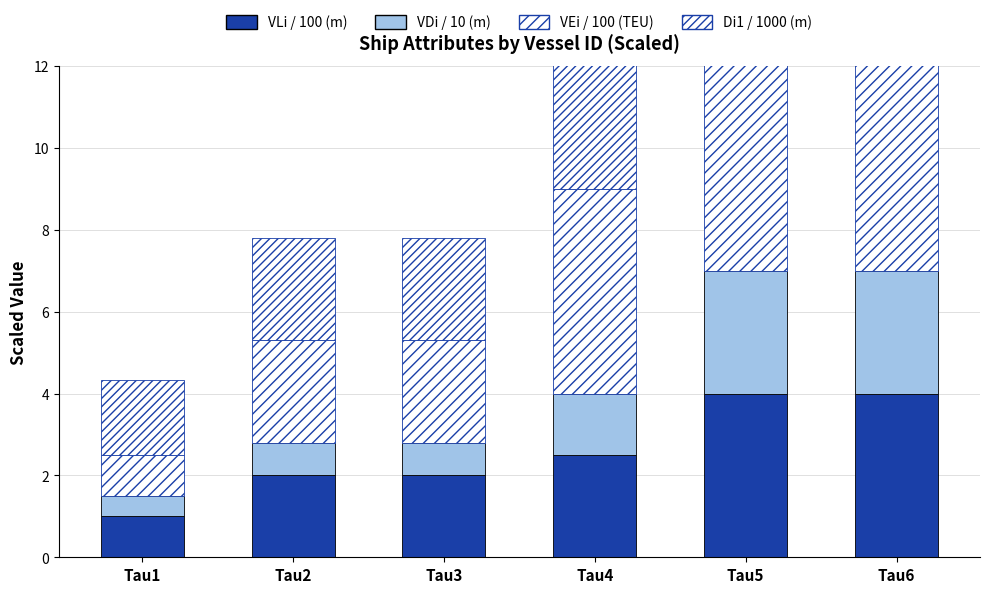

What is the value of the VEi / 100 (TEU) bar at the 4th from the left?

5.0